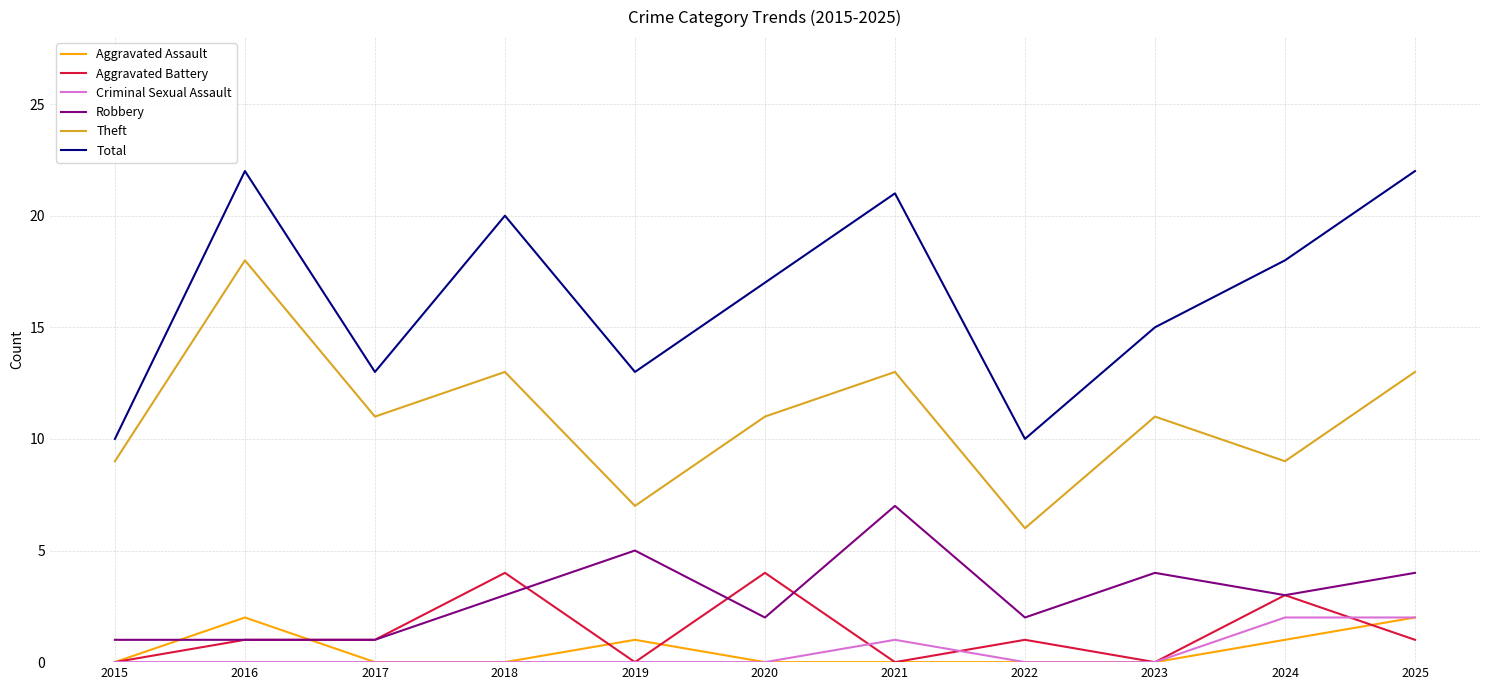

In Theft, how many points are lower than both neighbors (excluding endpoints)?

4